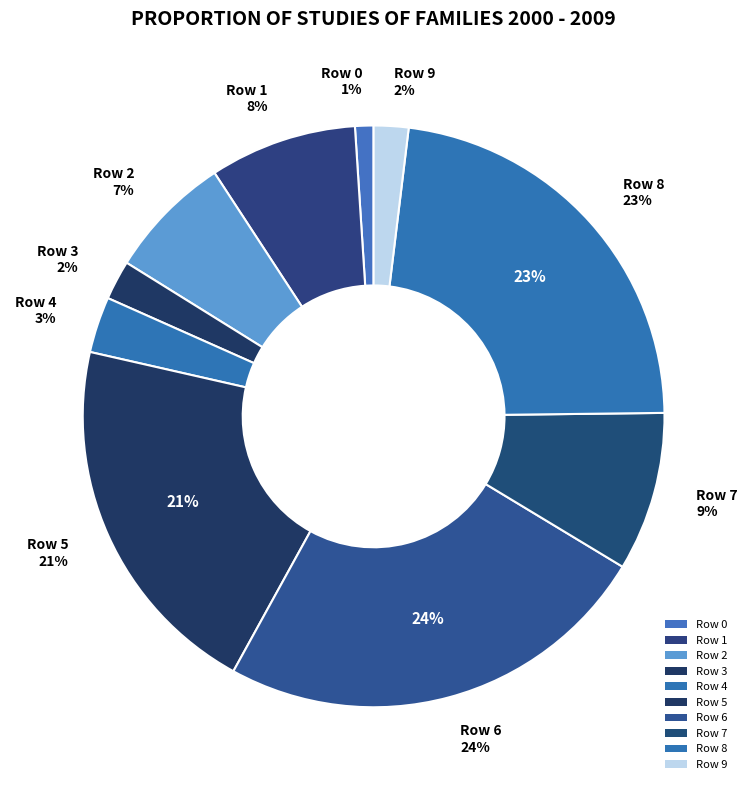

To the nearest percent, what percentage of the pie is 9?

2%